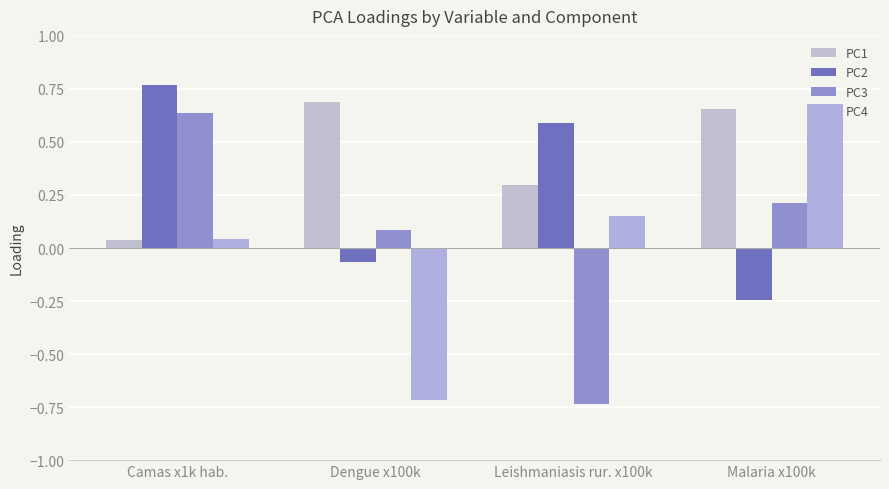

What is the label of the 2nd bar from the right?

Leishmaniasis rur. x100k